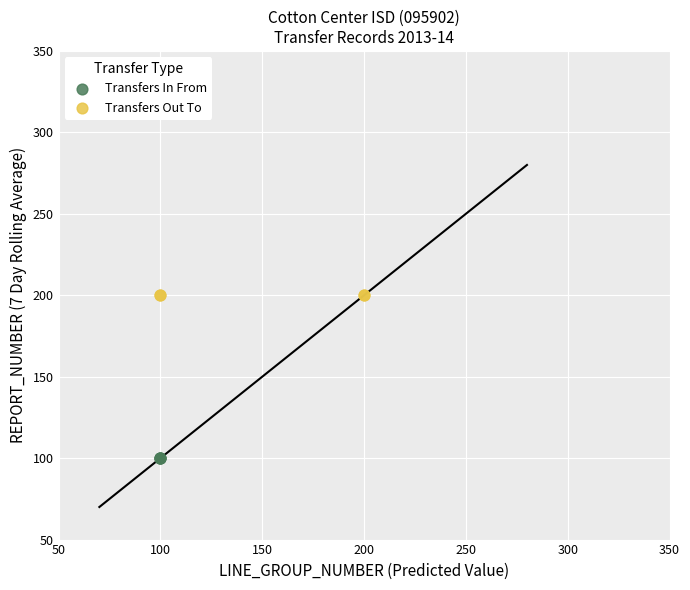

Which series contains the highest Y value?

Transfers Out To